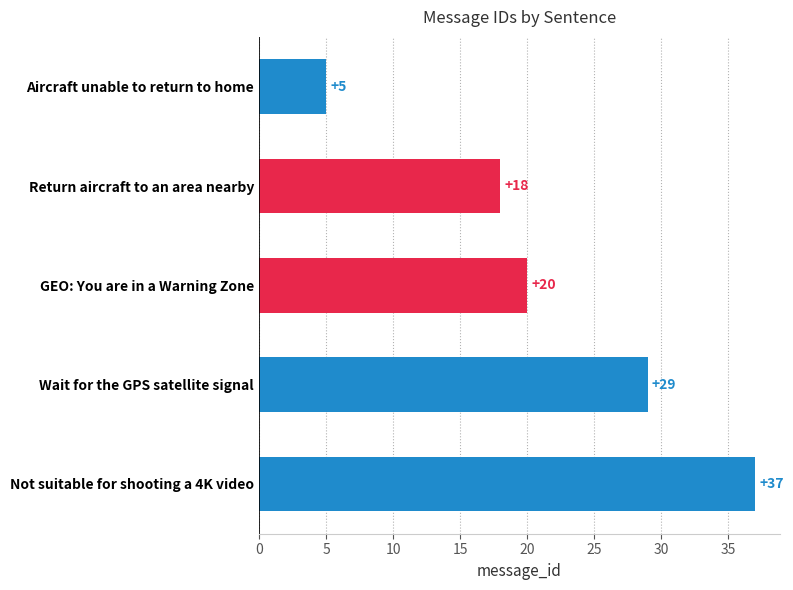

Which has a higher value, GEO: You are in a Warning Zone or Aircraft unable to return to home?

GEO: You are in a Warning Zone